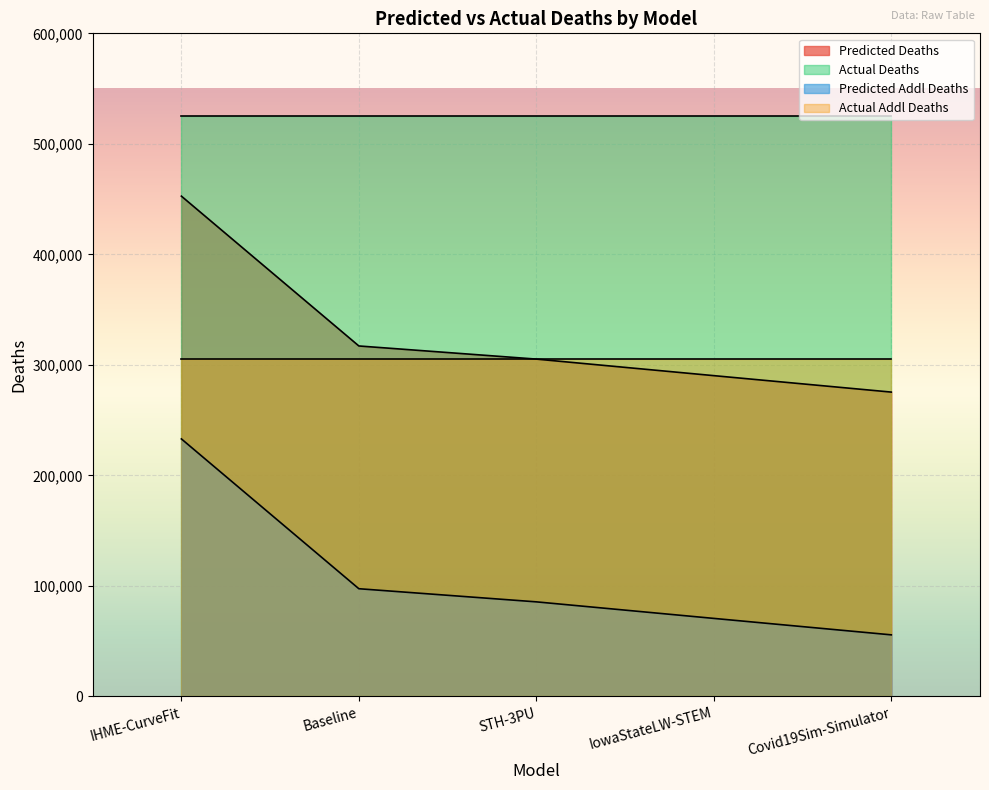

Between STH-3PU and IHME-CurveFit, which is larger?

IHME-CurveFit